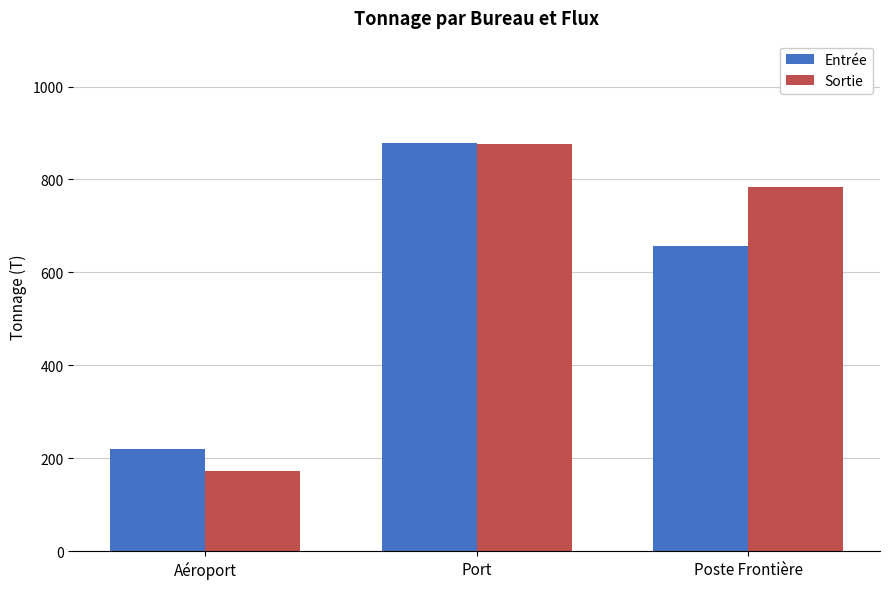

What is the sum of all Entrée values?

1756.0